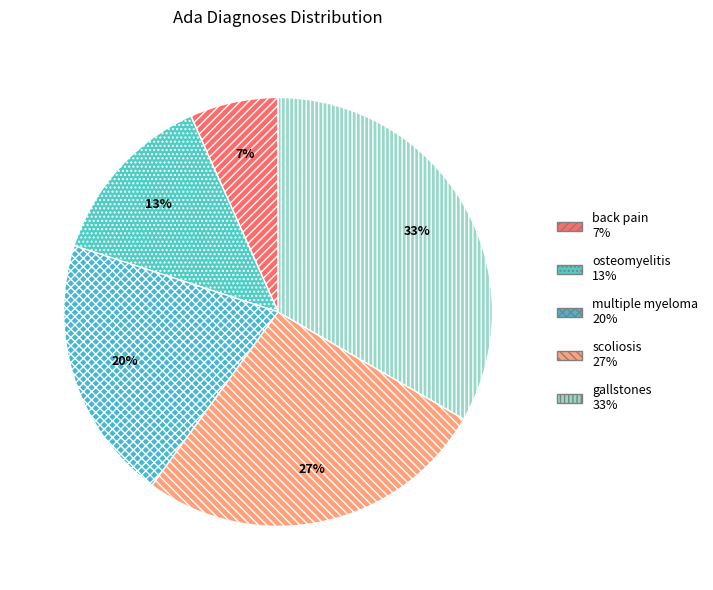

Is it true that multiple myeloma is 30% of the pie?

False